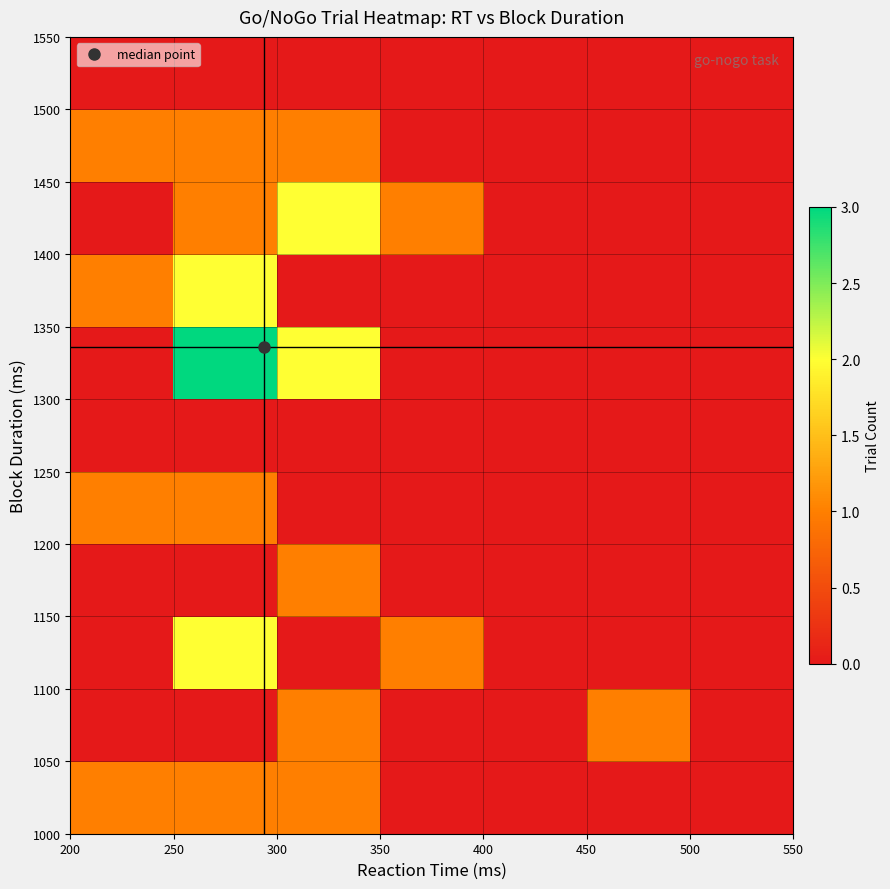

At how many categories does at least one series exceed 0?

5